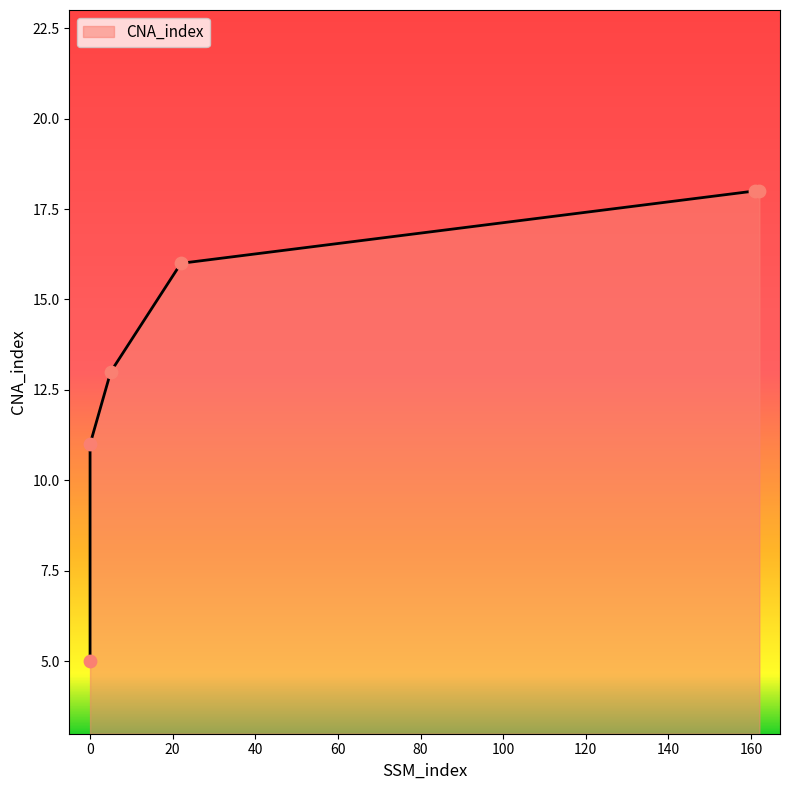

What is the ratio of the value at 5 to the value at 22?

0.8